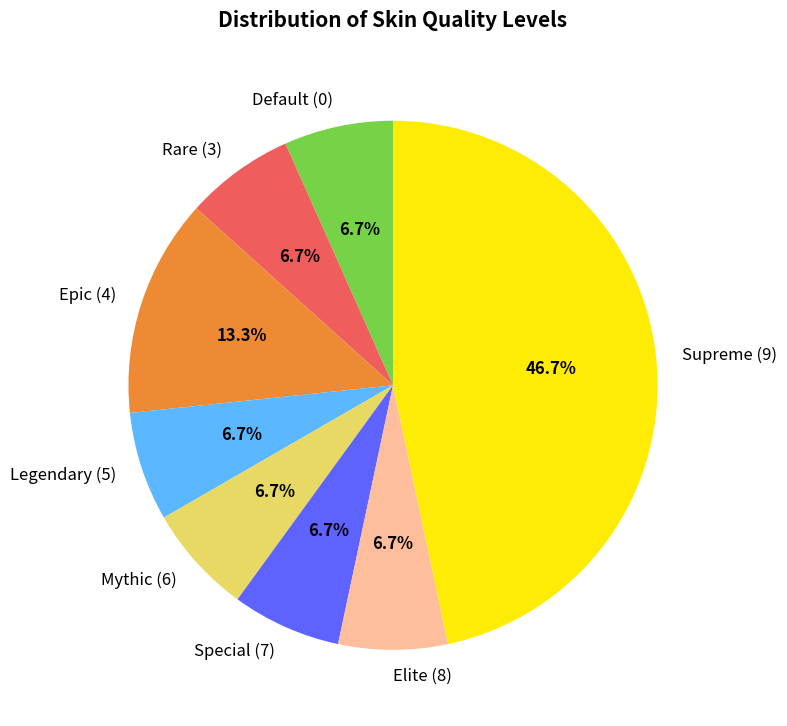

Is Epic (4) the majority of the pie?

No